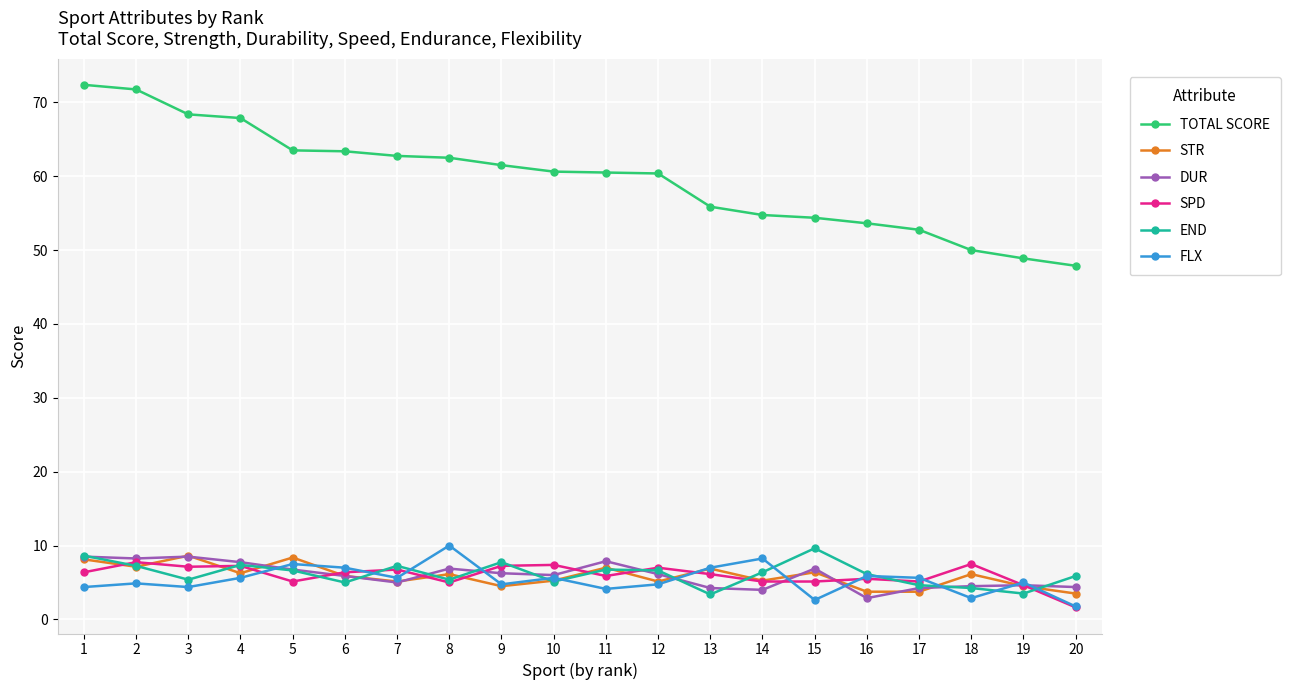

What is the maximum value for DUR?

8.5